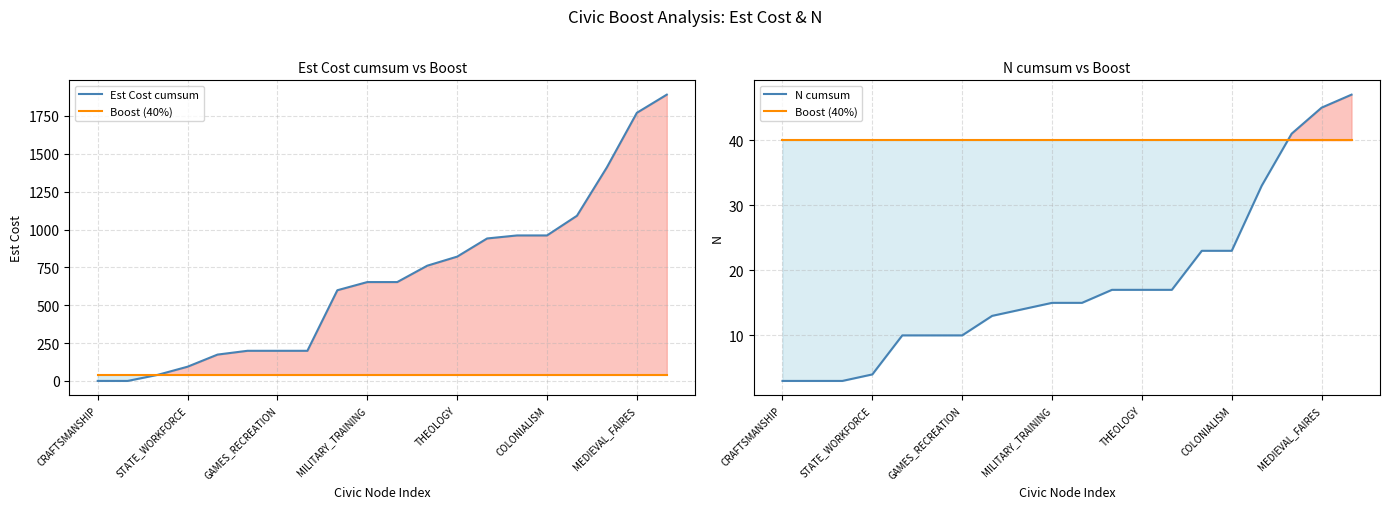

Between STATE_WORKFORCE and 19, which series saw the biggest shift?

Est Cost cumsum